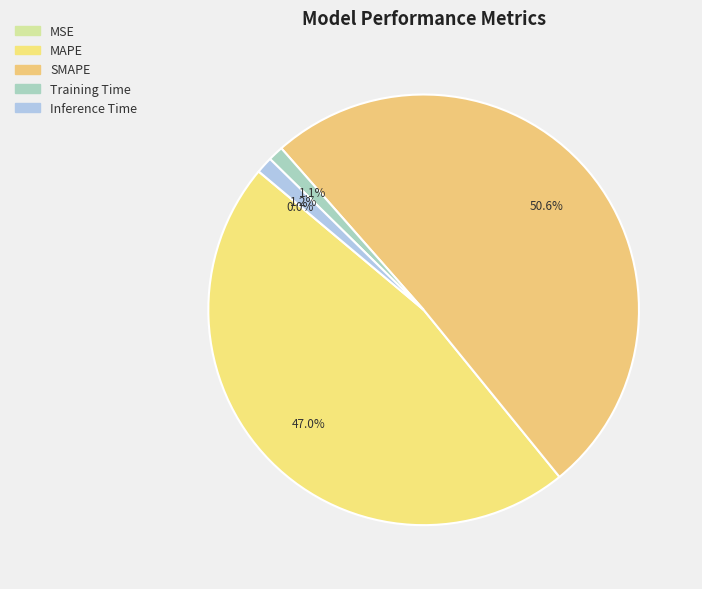

What is the largest slice in the pie chart?

SMAPE